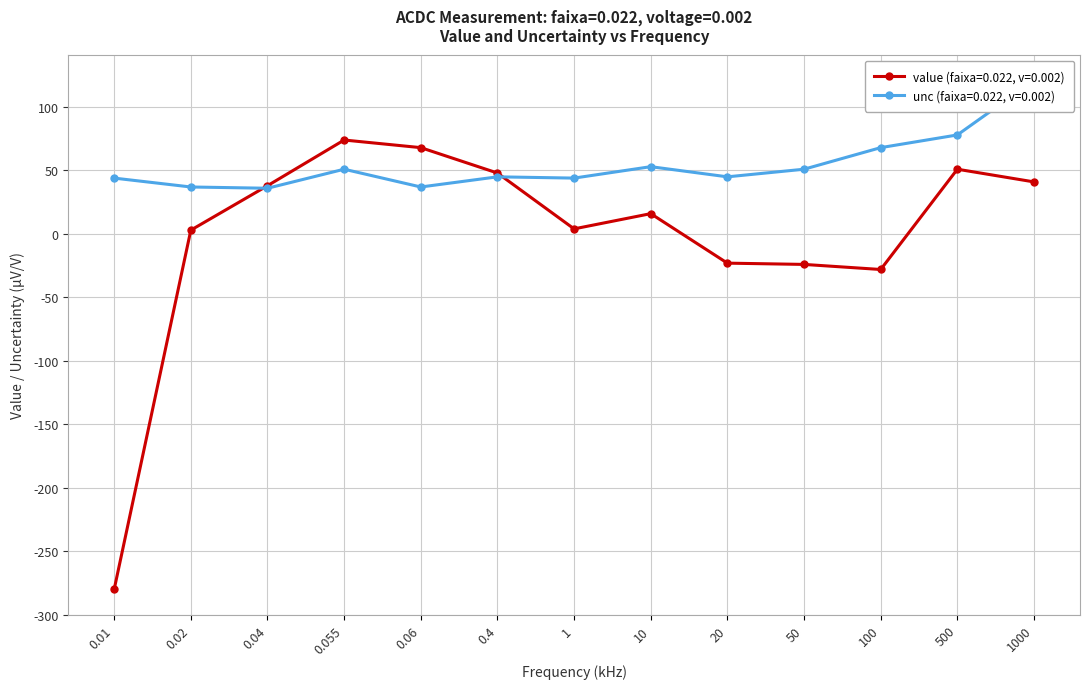

Does the chart display data point markers on the line(s)?

Yes